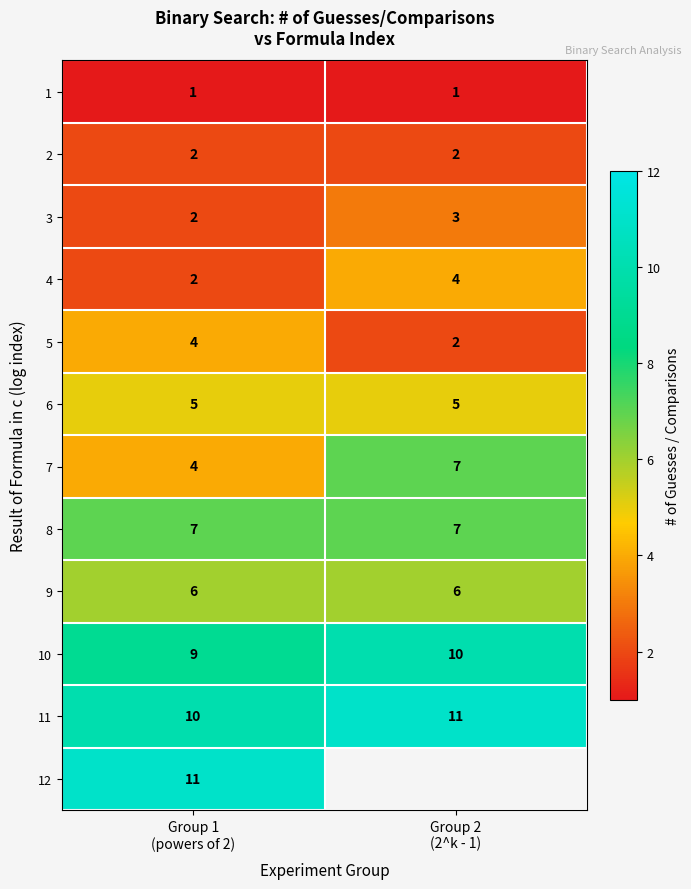

Count the 7 values in the range 4 to 7.

2